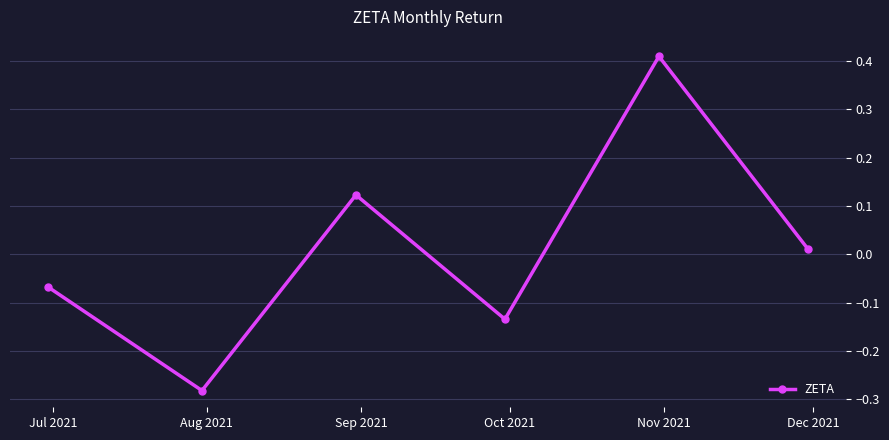

True or false: the data has more than 1 interior local peaks.

True